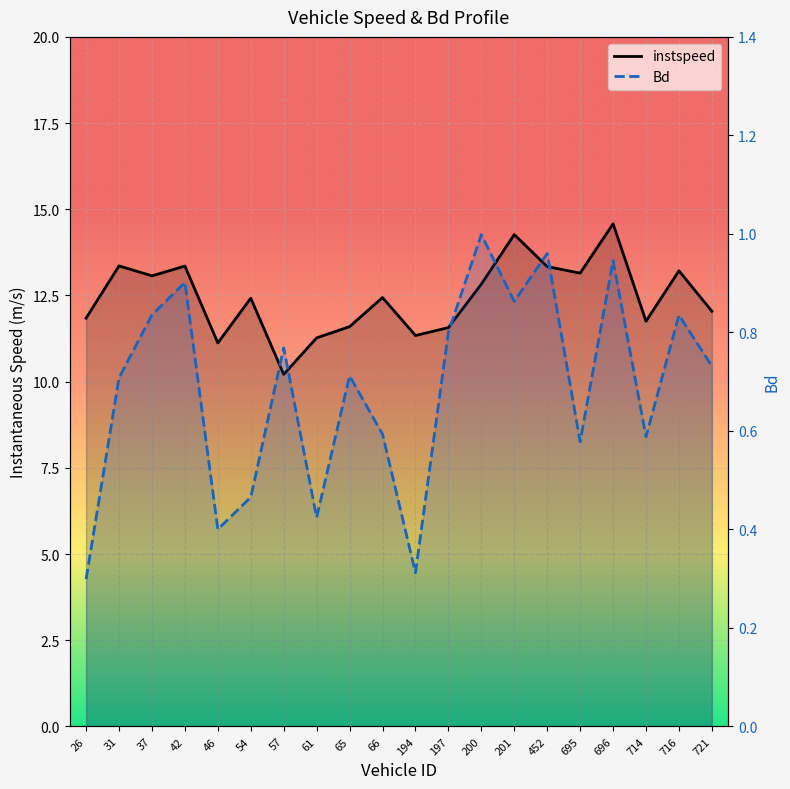

What is the approximate value of instspeed at 194?

11.3